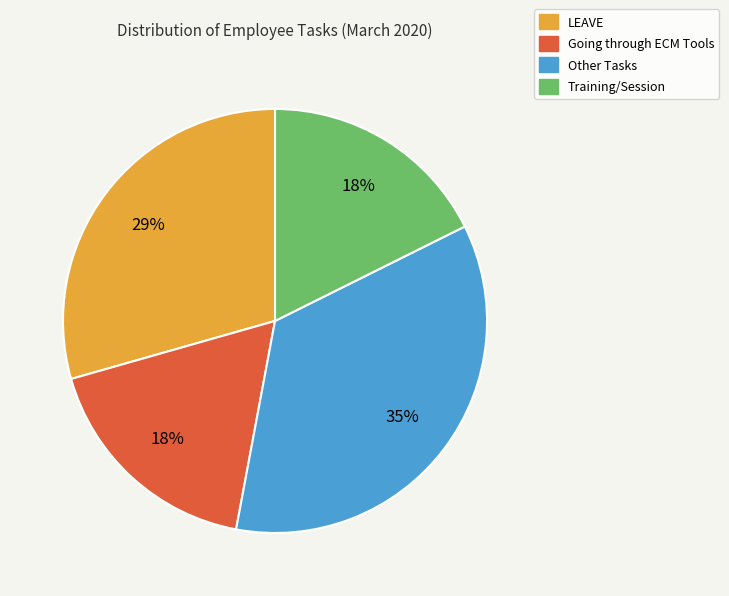

Count the number of slices in the pie.

4